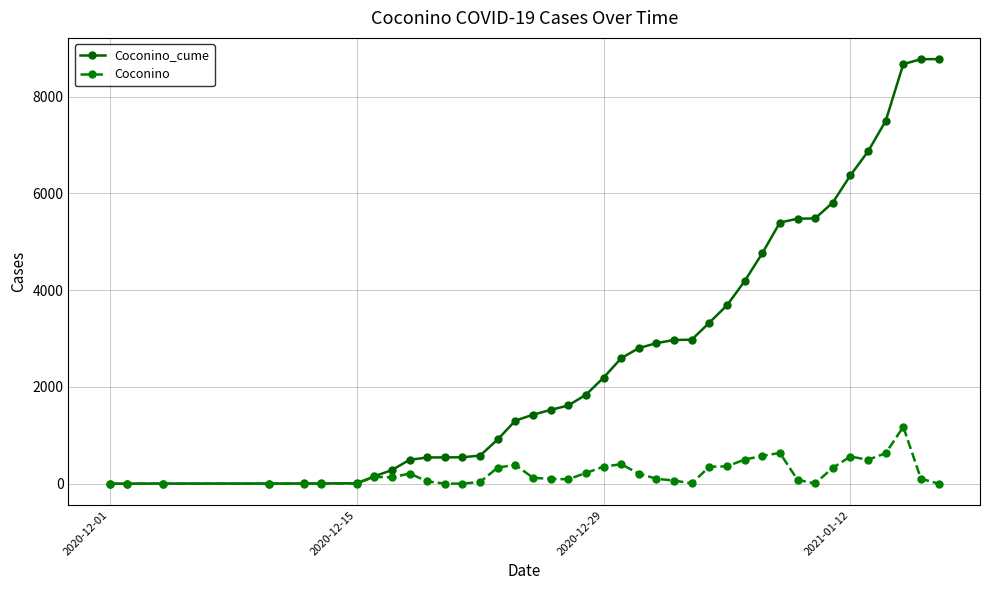

Which series has the largest range (max minus min)?

Coconino_cume